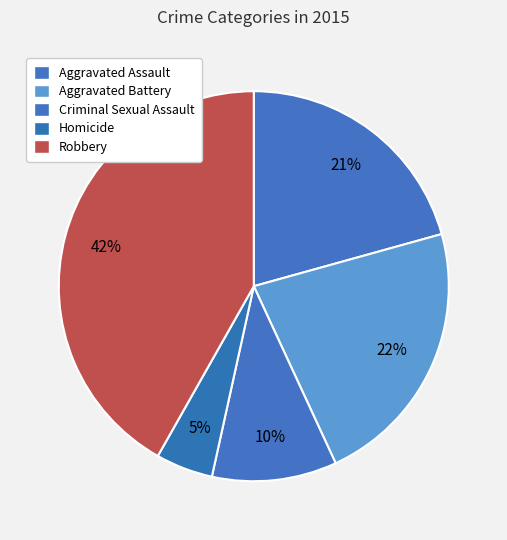

How many segments does this pie chart have?

5